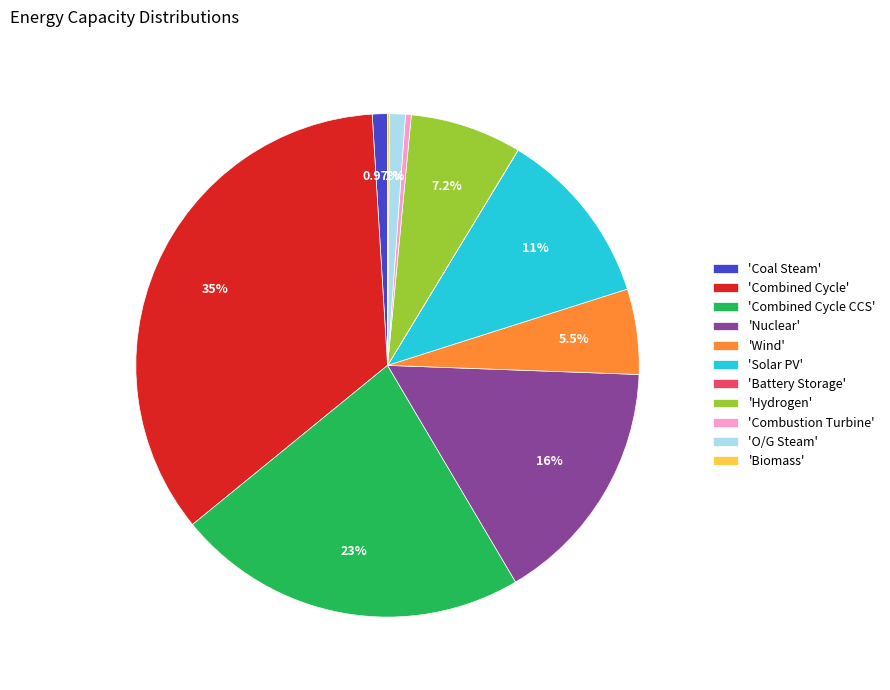

Do 'Coal Steam' and 'Combined Cycle' together represent more than half of the pie?

No